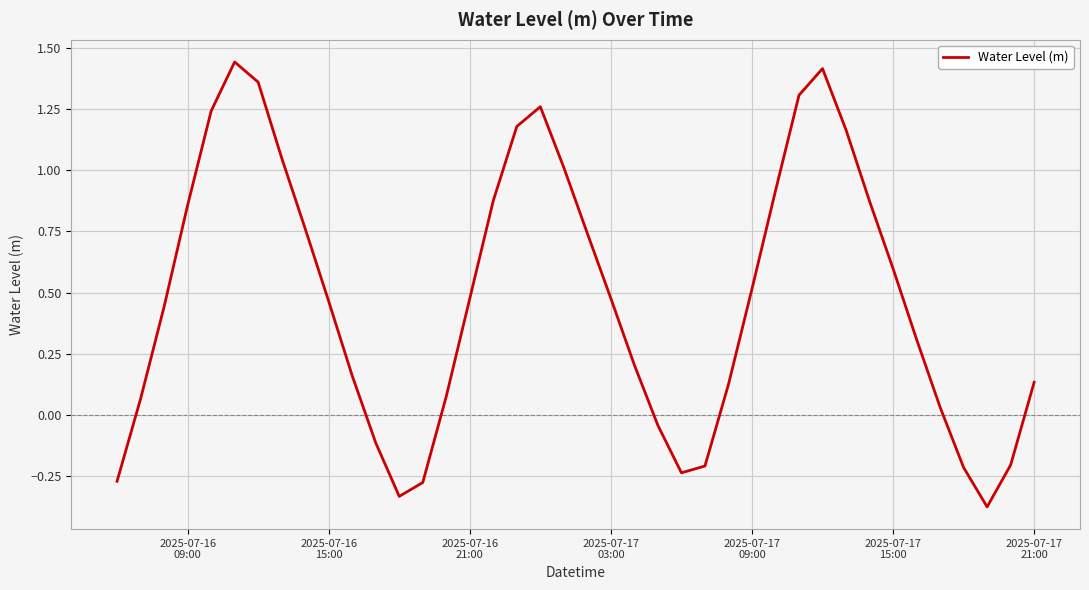

Is this an area chart (filled region under the line)?

No